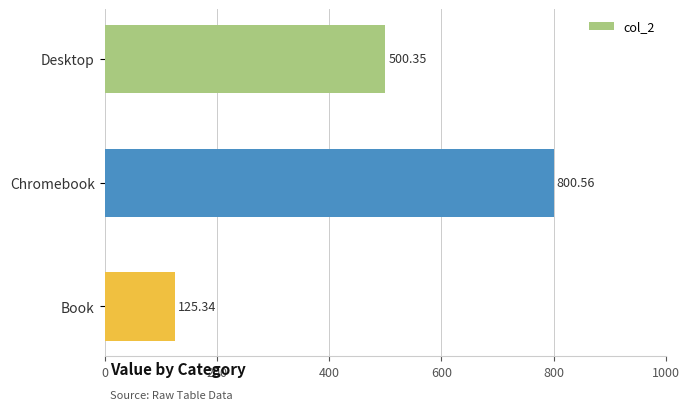

What is the label of the 2nd bar from the bottom?

Chromebook